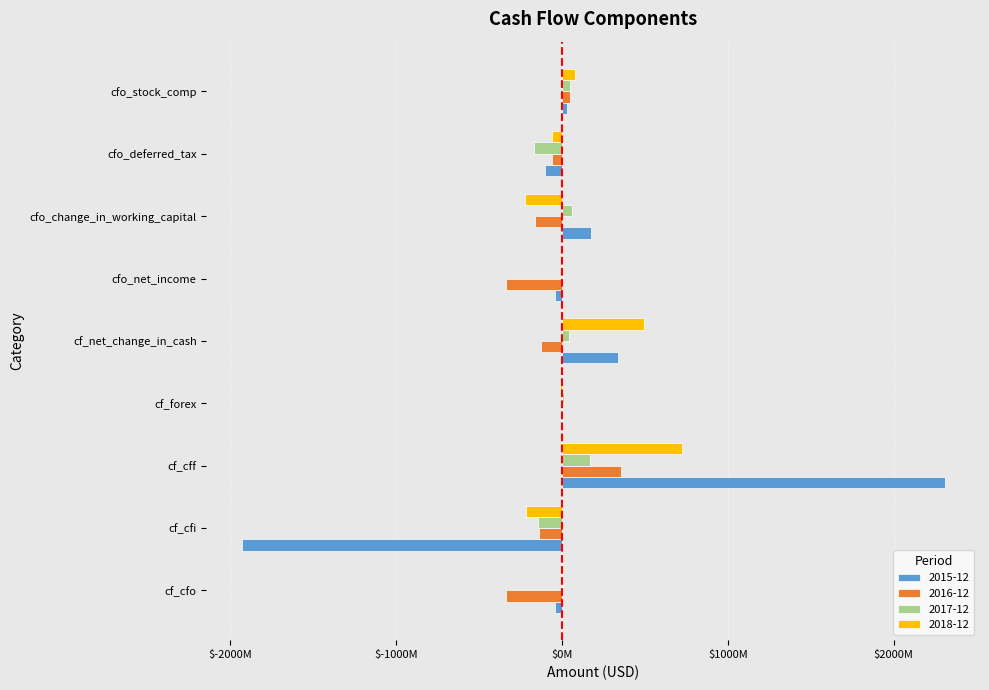

What are all the series names shown in the legend?

2015-12, 2016-12, 2017-12, 2018-12